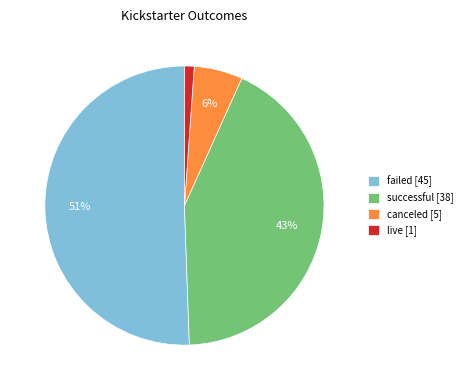

To the nearest percent, what is the combined percentage of successful and live?

44%